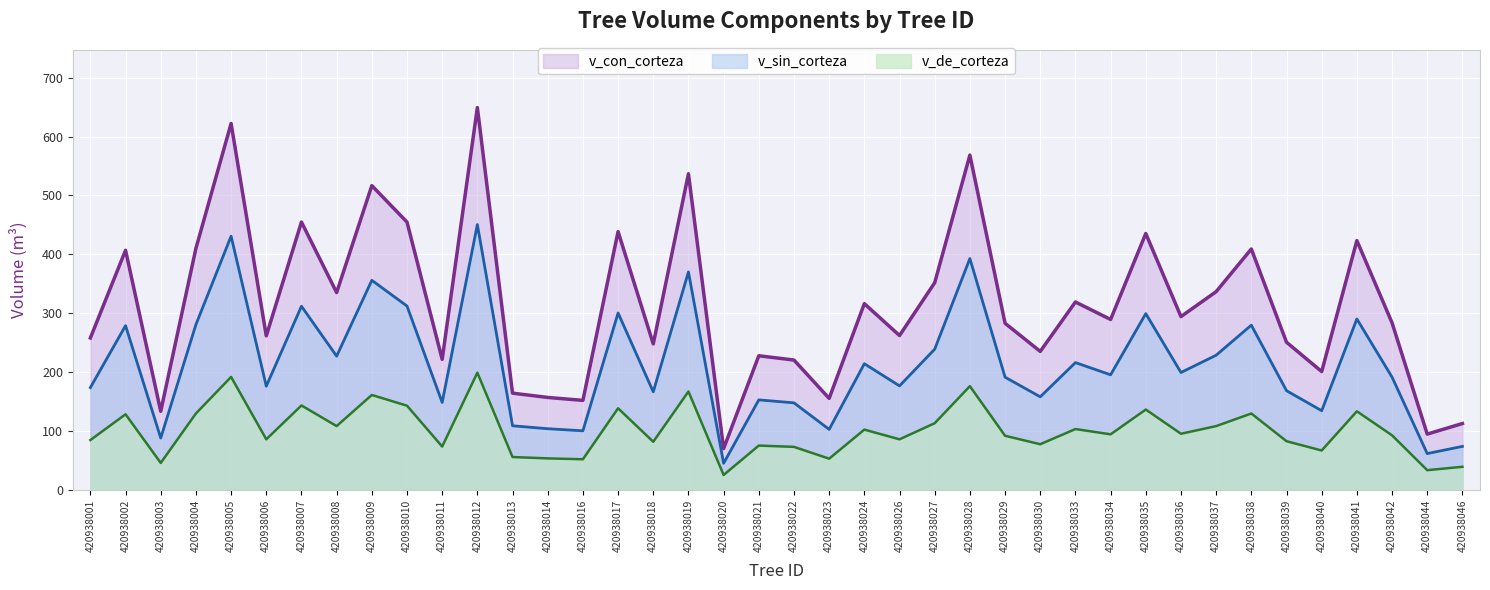

What are all the series names shown in the legend?

v_con_corteza, v_sin_corteza, v_de_corteza